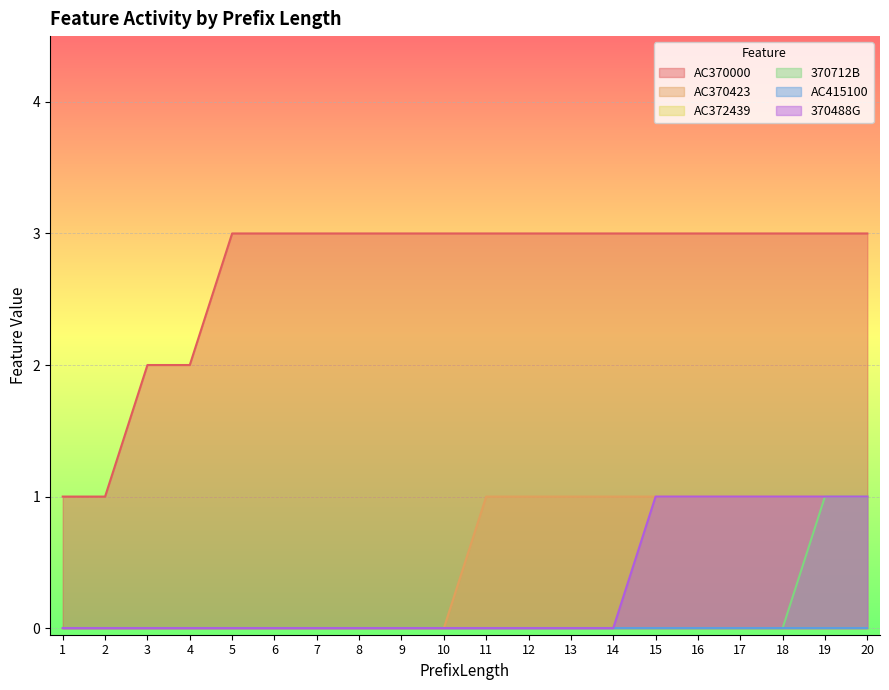

Count the 370712B values in the range 0 to 1.

20